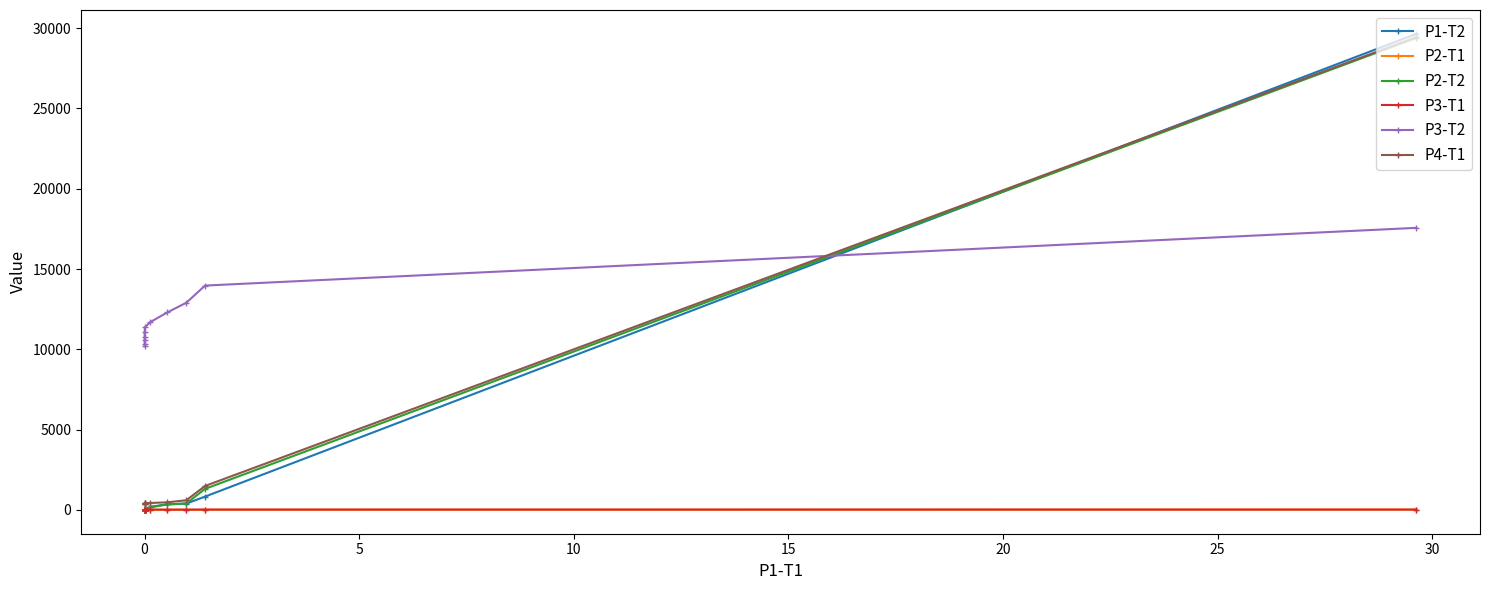

What are all the series names shown in the legend?

P1-T2, P2-T1, P2-T2, P3-T1, P3-T2, P4-T1